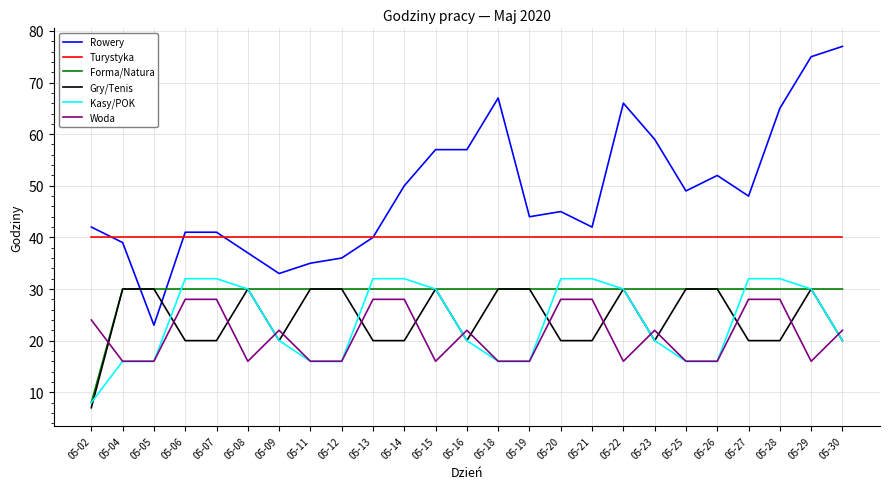

At how many categories does at least one series exceed 24?

25